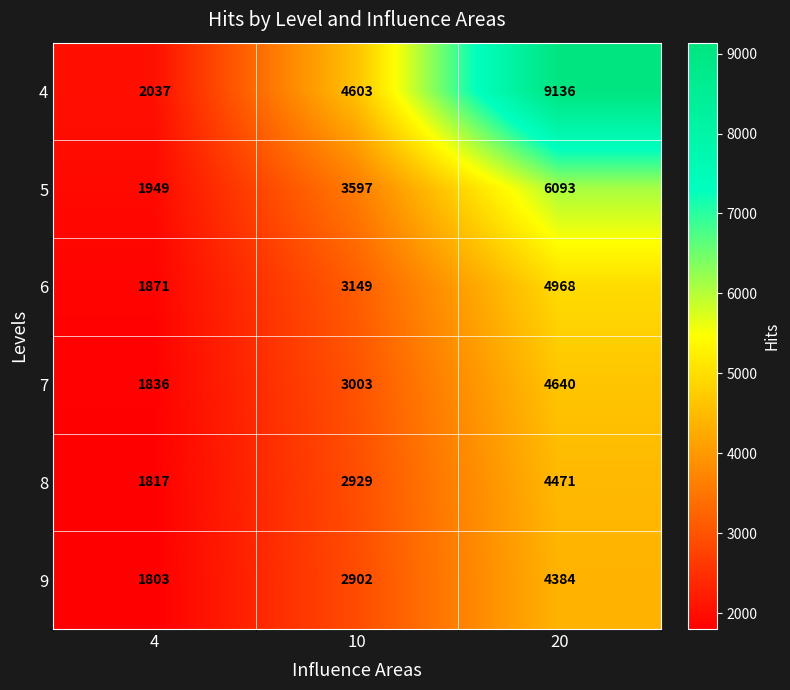

What is the difference between the highest and lowest values at 20?

4752